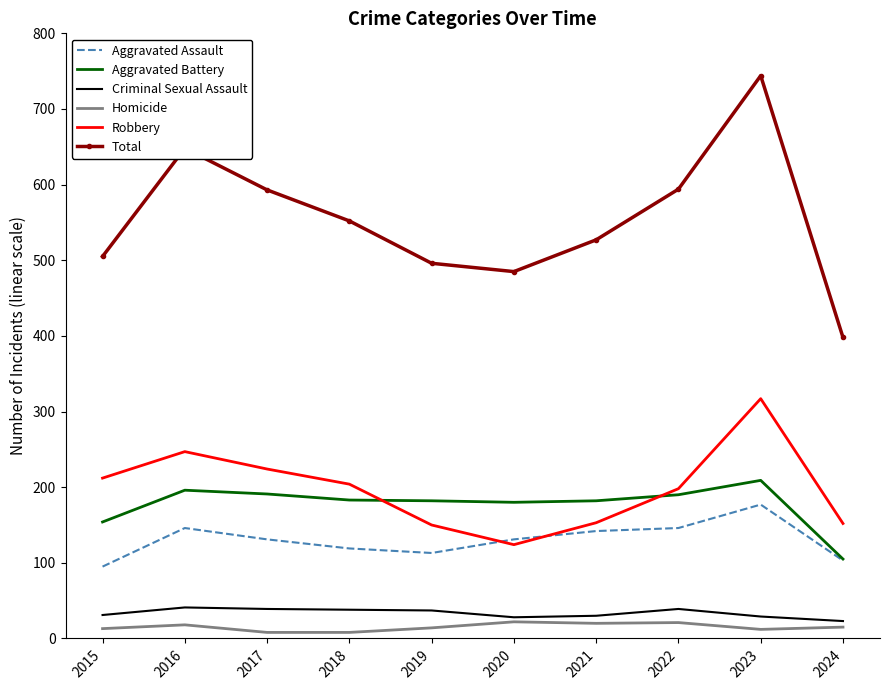

The Criminal Sexual Assault series shows 29 at 2023. True or false?

True